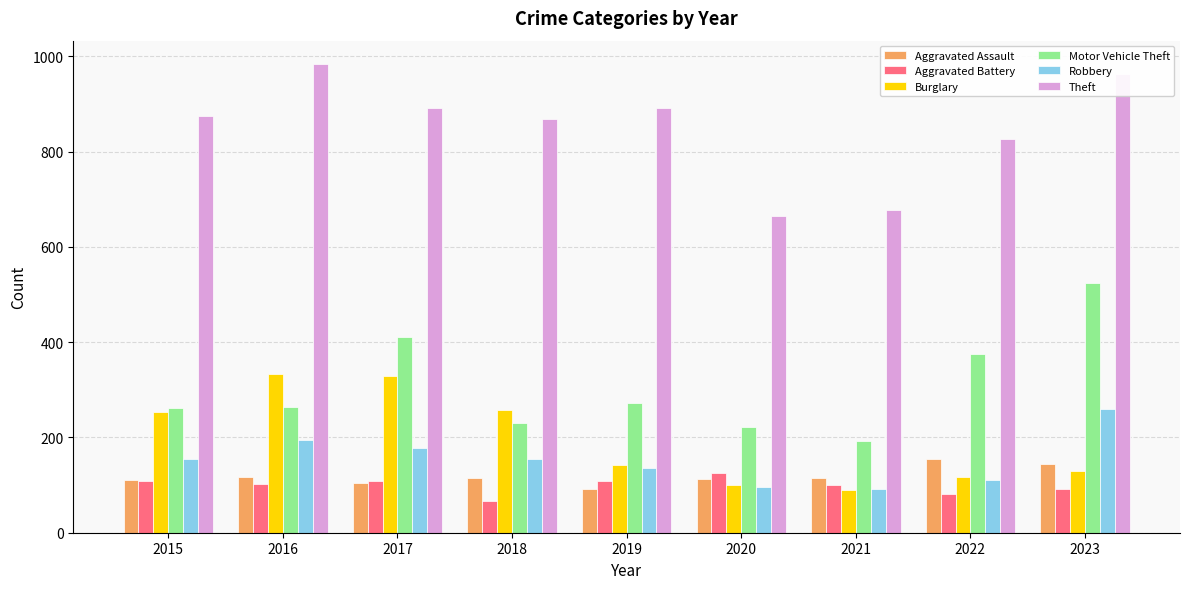

What is the sum of the Burglary values at 2020 and 2018?

357